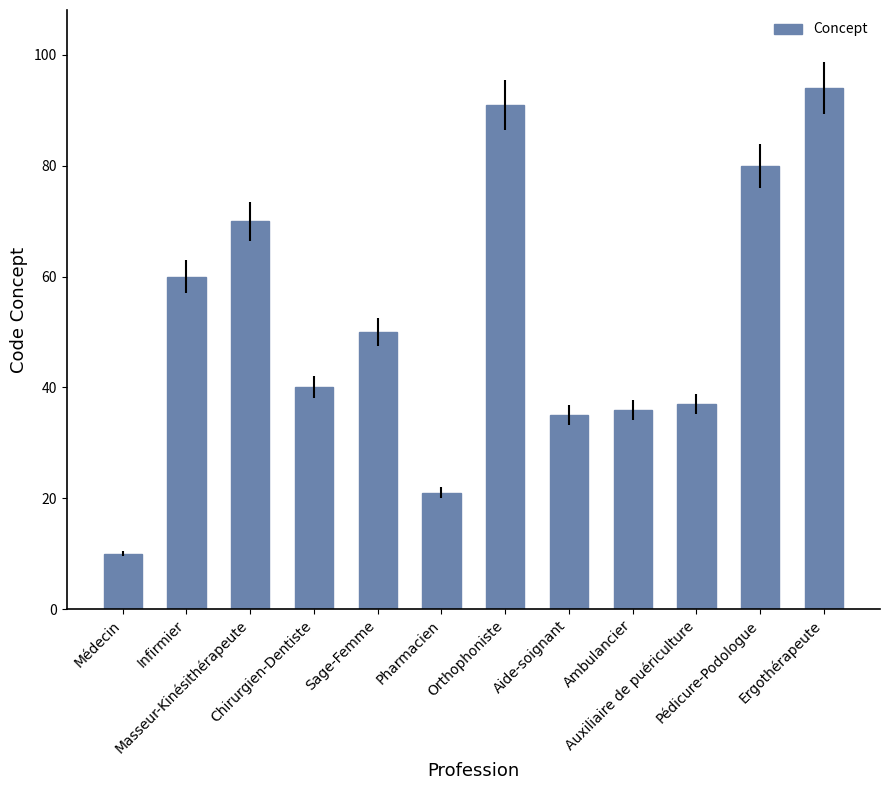

How many bars are there in total?

12